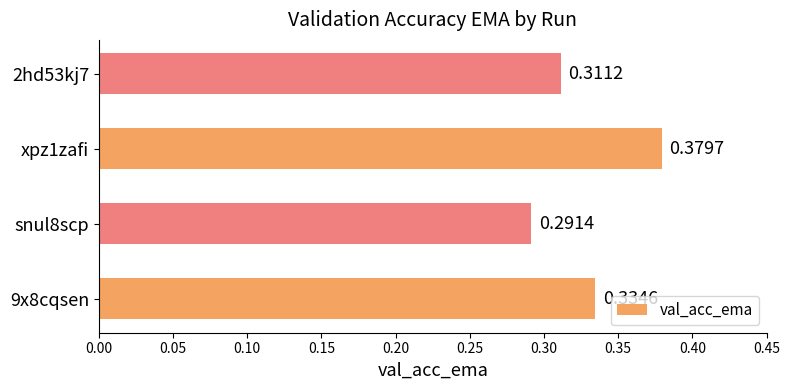

What is the sum of all values?

1.3